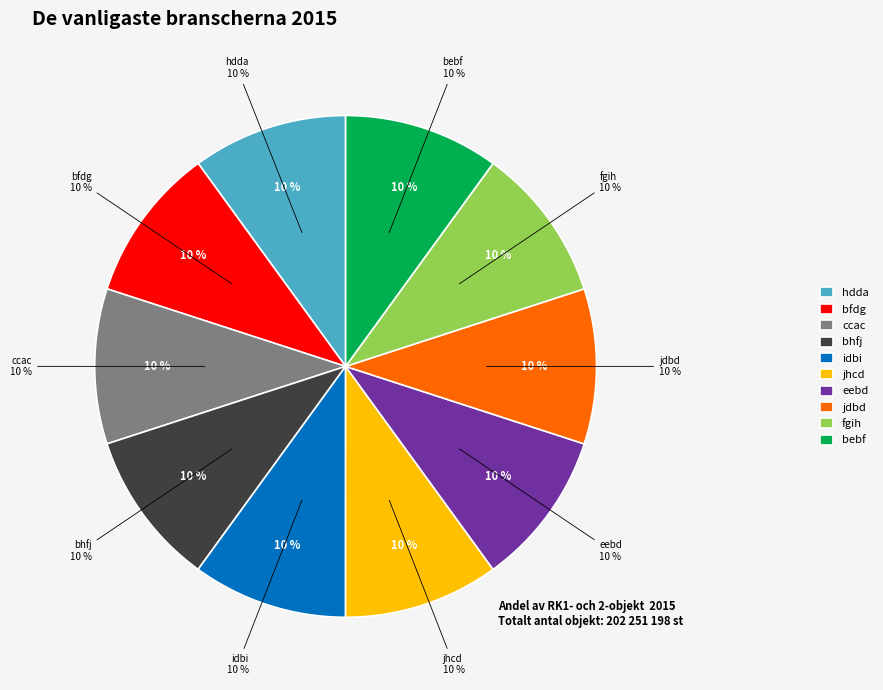

True or false: bfdg accounts for 10% of the total.

True